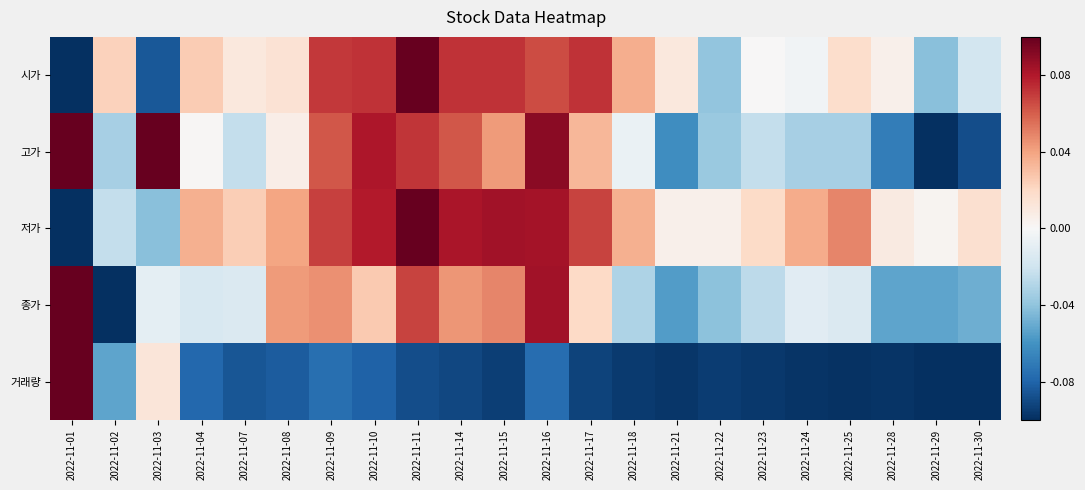

Reading left to right, what are all the values shown in this chart?

시가: 2022-11-01=-0.1	2022-11-02=0.0	2022-11-03=-0.1	2022-11-04=0.0	2022-11-07=0.0	2022-11-08=0.0	2022-11-09=0.1	2022-11-10=0.1	2022-11-11=0.1	2022-11-14=0.1	2022-11-15=0.1	2022-11-16=0.1	2022-11-17=0.1	2022-11-18=0.0	2022-11-21=0.0	2022-11-22=-0.0	2022-11-23=0.0	2022-11-24=-0.0	2022-11-25=0.0	2022-11-28=0.0	2022-11-29=-0.0	2022-11-30=-0.0
고가: 2022-11-01=0.1	2022-11-02=-0.0	2022-11-03=0.1	2022-11-04=0.0	2022-11-07=-0.0	2022-11-08=0.0	2022-11-09=0.1	2022-11-10=0.1	2022-11-11=0.1	2022-11-14=0.1	2022-11-15=0.0	2022-11-16=0.1	2022-11-17=0.0	2022-11-18=-0.0	2022-11-21=-0.1	2022-11-22=-0.0	2022-11-23=-0.0	2022-11-24=-0.0	2022-11-25=-0.0	2022-11-28=-0.1	2022-11-29=-0.1	2022-11-30=-0.1
저가: 2022-11-01=-0.1	2022-11-02=-0.0	2022-11-03=-0.0	2022-11-04=0.0	2022-11-07=0.0	2022-11-08=0.0	2022-11-09=0.1	2022-11-10=0.1	2022-11-11=0.1	2022-11-14=0.1	2022-11-15=0.1	2022-11-16=0.1	2022-11-17=0.1	2022-11-18=0.0	2022-11-21=0.0	2022-11-22=0.0	2022-11-23=0.0	2022-11-24=0.0	2022-11-25=0.0	2022-11-28=0.0	2022-11-29=0.0	2022-11-30=0.0
종가: 2022-11-01=0.1	2022-11-02=-0.1	2022-11-03=-0.0	2022-11-04=-0.0	2022-11-07=-0.0	2022-11-08=0.0	2022-11-09=0.0	2022-11-10=0.0	2022-11-11=0.1	2022-11-14=0.0	2022-11-15=0.0	2022-11-16=0.1	2022-11-17=0.0	2022-11-18=-0.0	2022-11-21=-0.1	2022-11-22=-0.0	2022-11-23=-0.0	2022-11-24=-0.0	2022-11-25=-0.0	2022-11-28=-0.1	2022-11-29=-0.1	2022-11-30=-0.0
거래량: 2022-11-01=0.1	2022-11-02=-0.1	2022-11-03=0.0	2022-11-04=-0.1	2022-11-07=-0.1	2022-11-08=-0.1	2022-11-09=-0.1	2022-11-10=-0.1	2022-11-11=-0.1	2022-11-14=-0.1	2022-11-15=-0.1	2022-11-16=-0.1	2022-11-17=-0.1	2022-11-18=-0.1	2022-11-21=-0.1	2022-11-22=-0.1	2022-11-23=-0.1	2022-11-24=-0.1	2022-11-25=-0.1	2022-11-28=-0.1	2022-11-29=-0.1	2022-11-30=-0.1